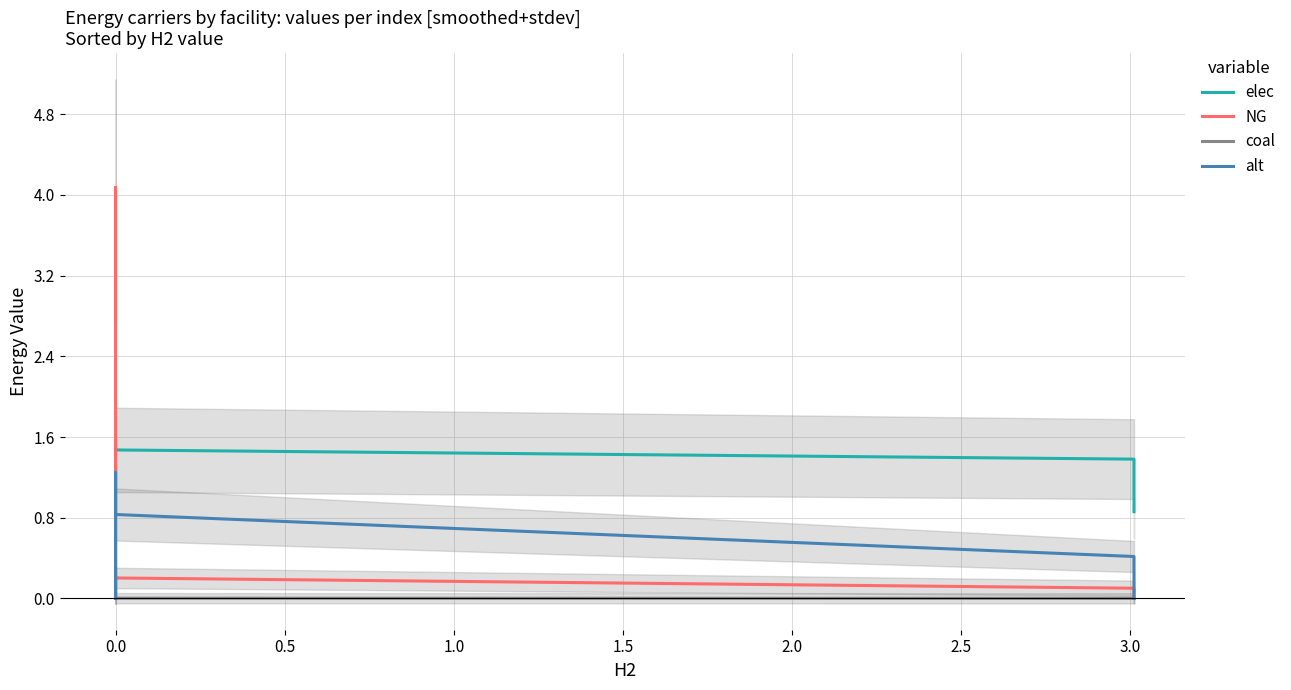

How many categories are shown in the chart?

20